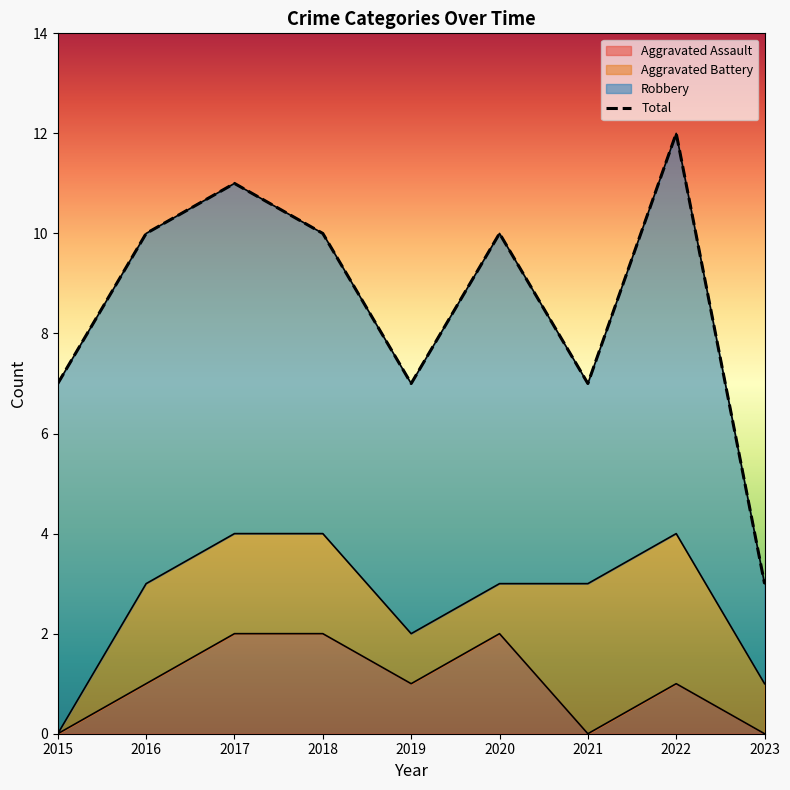

The value of Aggravated Assault at 2016 is 1. True or false?

True